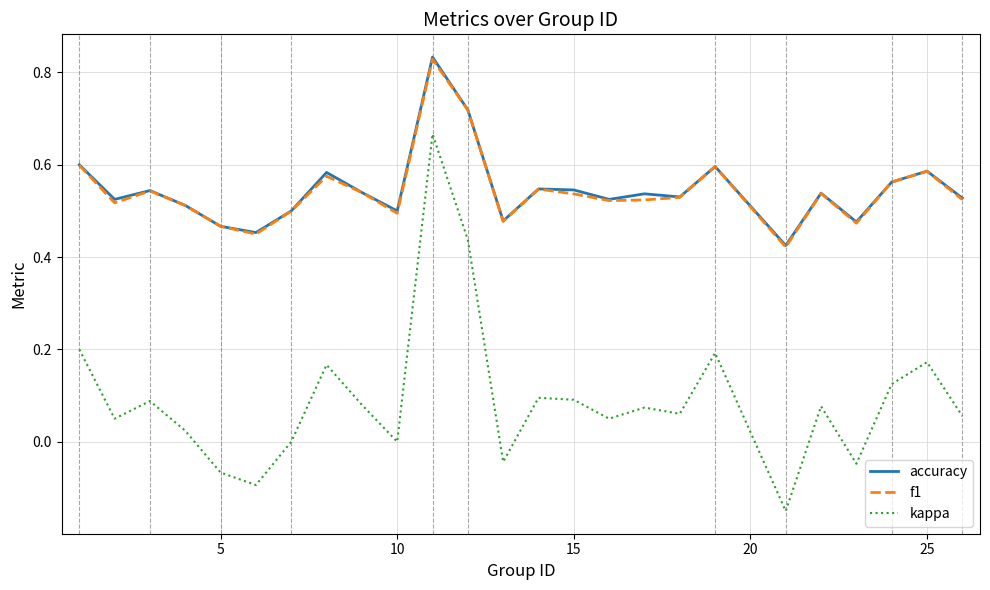

How many accuracy values are between 0 and 1?

25